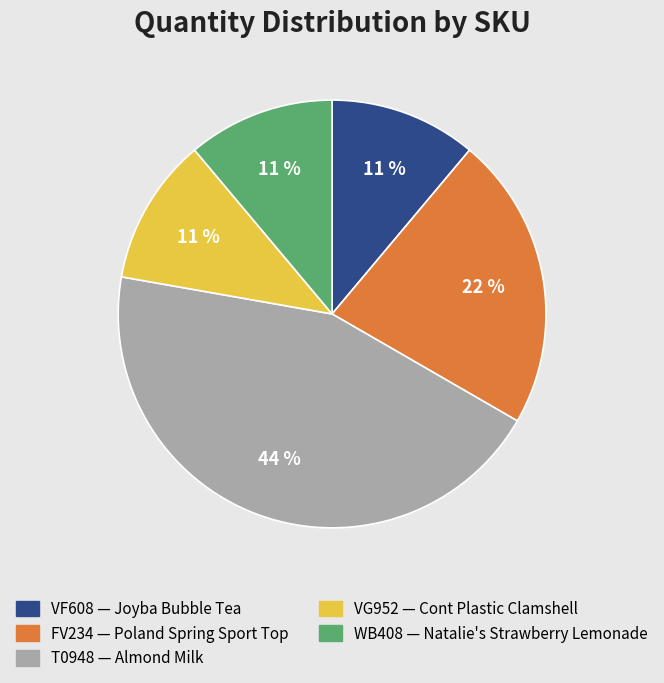

The T0948 slice represents 38% of the pie. True or false?

False